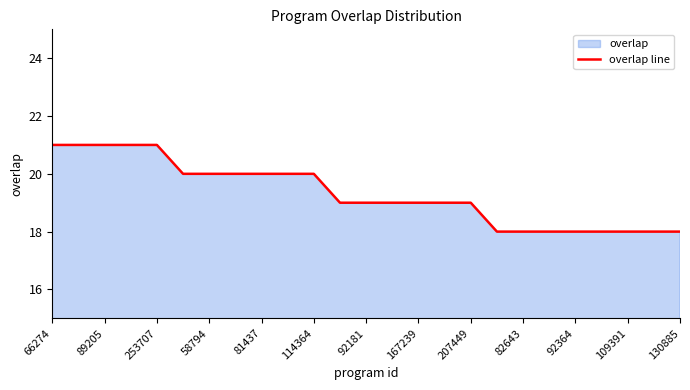

The chart shows a value of 19 at 207449. True or false?

True